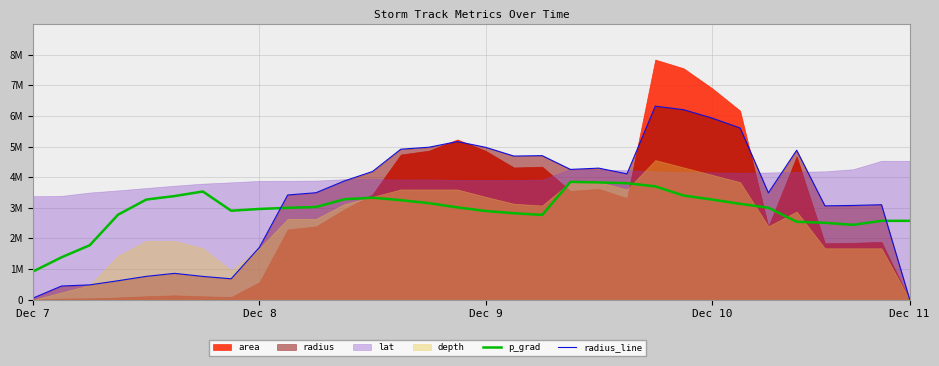

In radius_line, how many points are higher than both neighbors (excluding endpoints)?

7